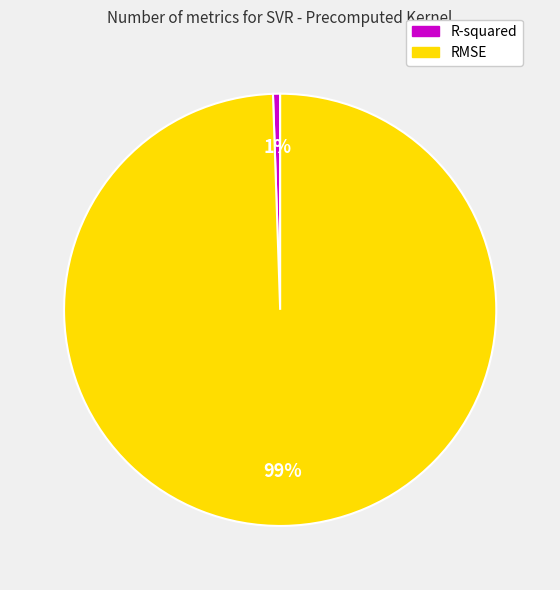

Rank the categories by value from lowest to highest.

R-squared, RMSE